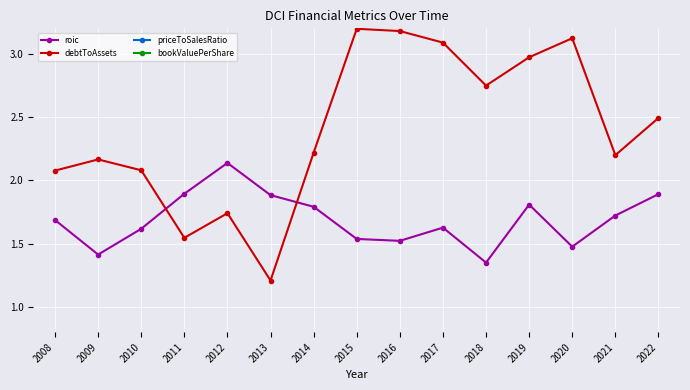

The bookValuePerShare series shows 96.5 at 2012. True or false?

False